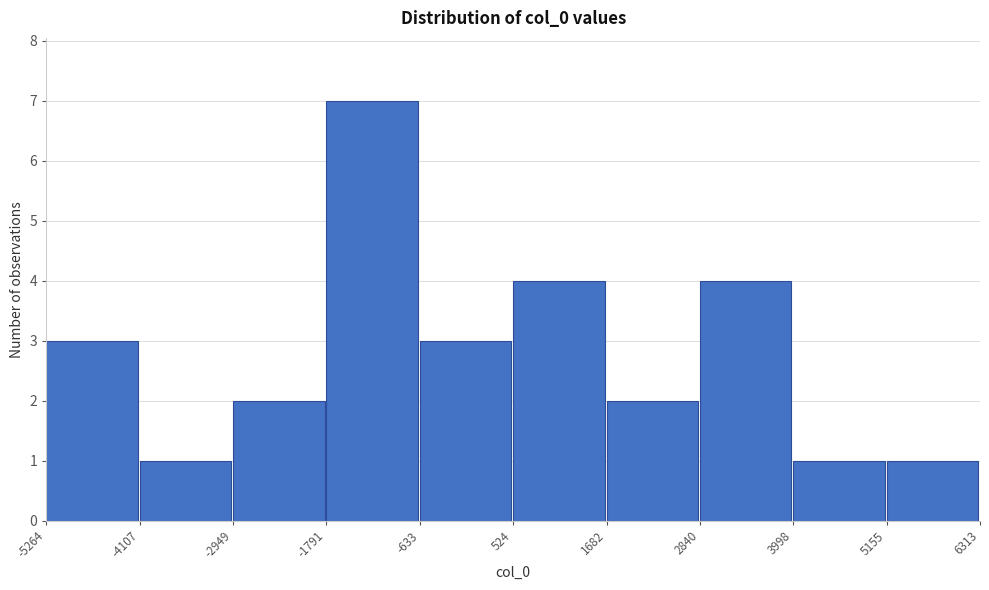

What is the height of the bar covering 5155 to 6313 on the x-axis? The values are not printed on the chart, so give them approximately, as read against the axis.

1